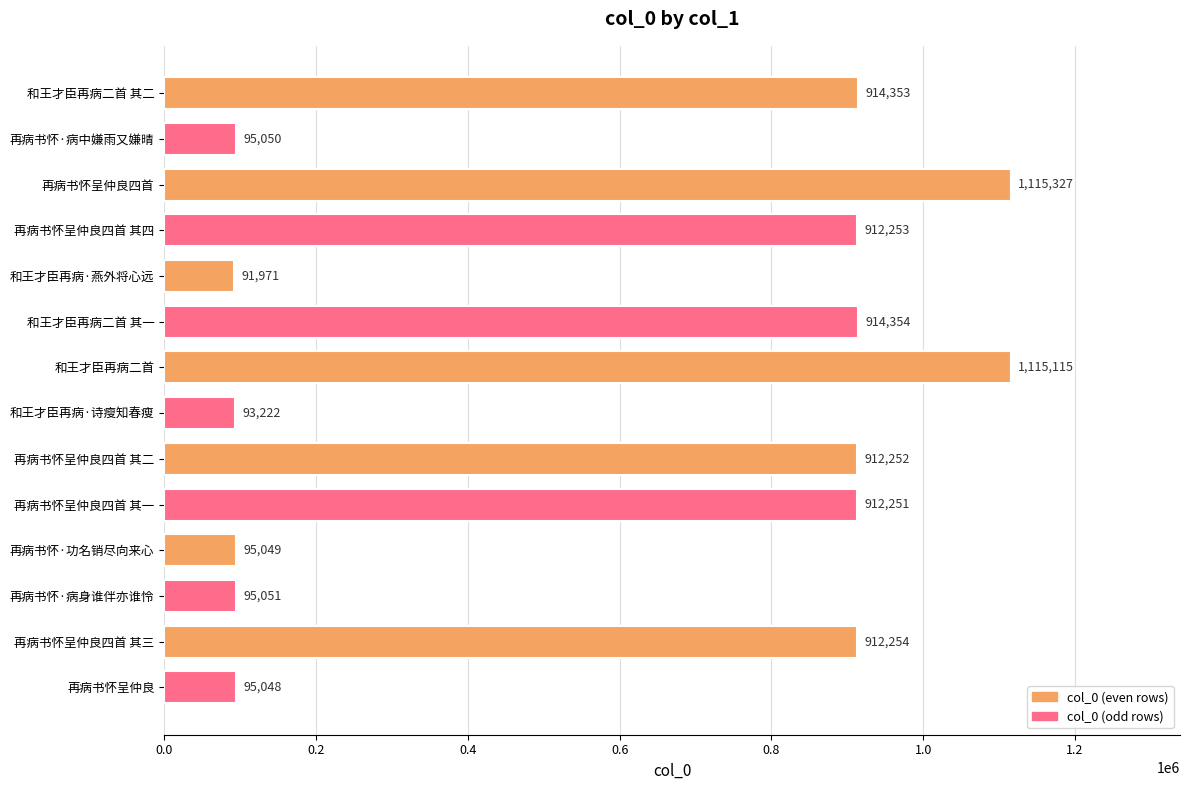

Are the bars horizontal?

Yes